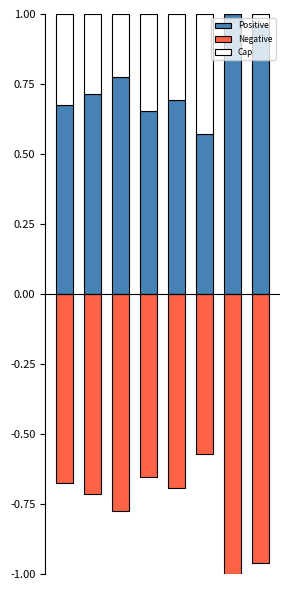

Reading left to right, list all the values displayed in this chart.

Positive: 0.7	0.7	0.8	0.7	0.7	0.6	1.0	1.0
Negative: -0.7	-0.7	-0.8	-0.7	-0.7	-0.6	-1.0	-1.0
Cap: 0.3	0.3	0.2	0.3	0.3	0.4	0.0	0.0